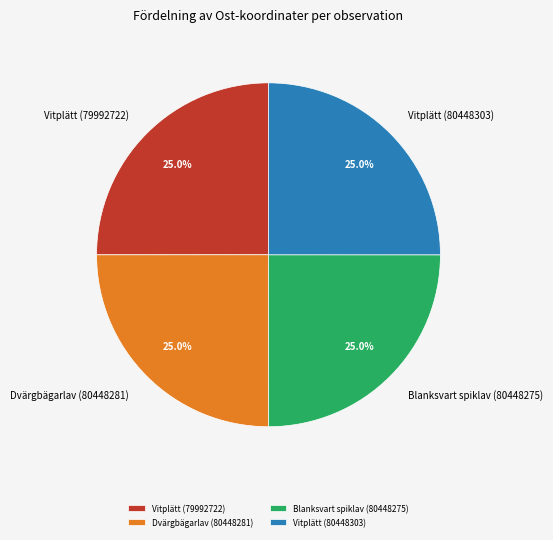

What is the ratio of the value at Vitplätt (80448303) to the value at Vitplätt (79992722)?

1.0